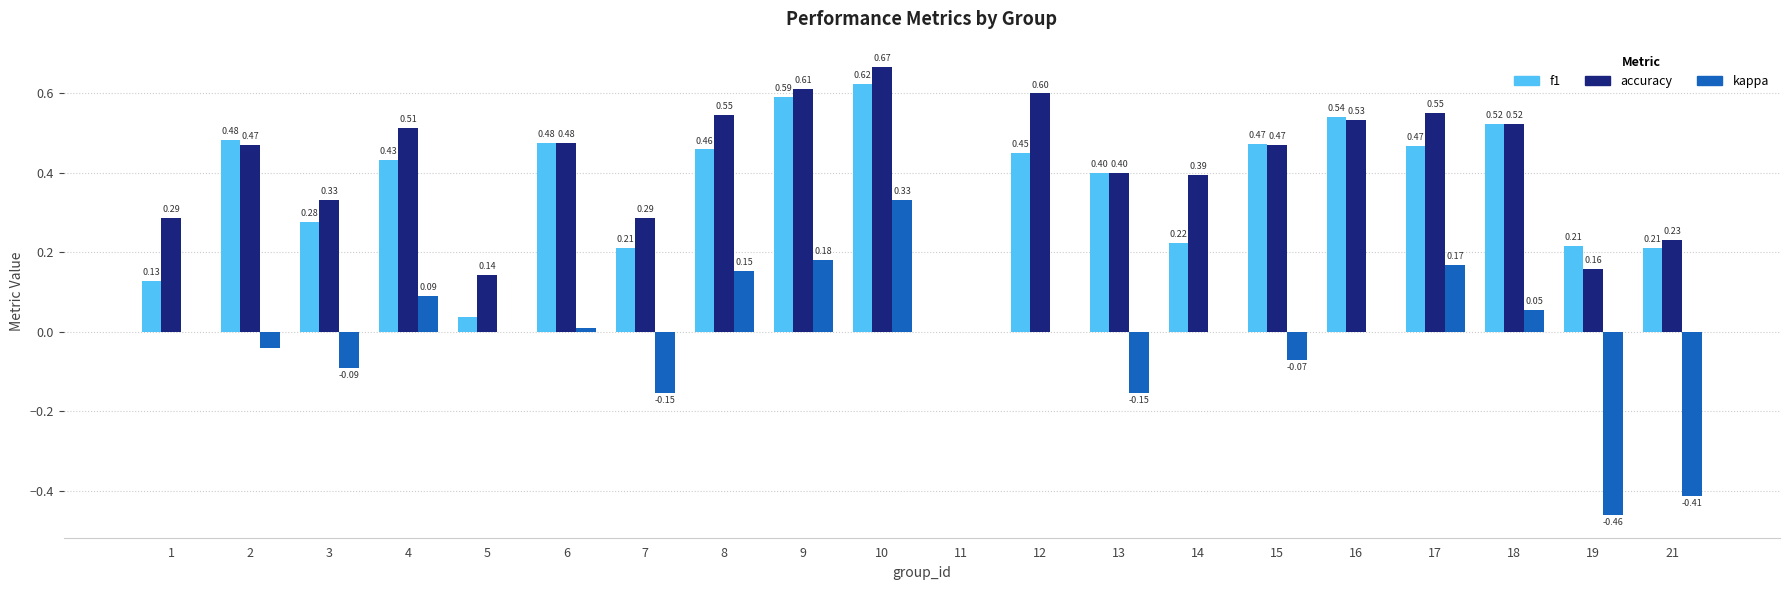

Which series has the largest total across all categories?

accuracy